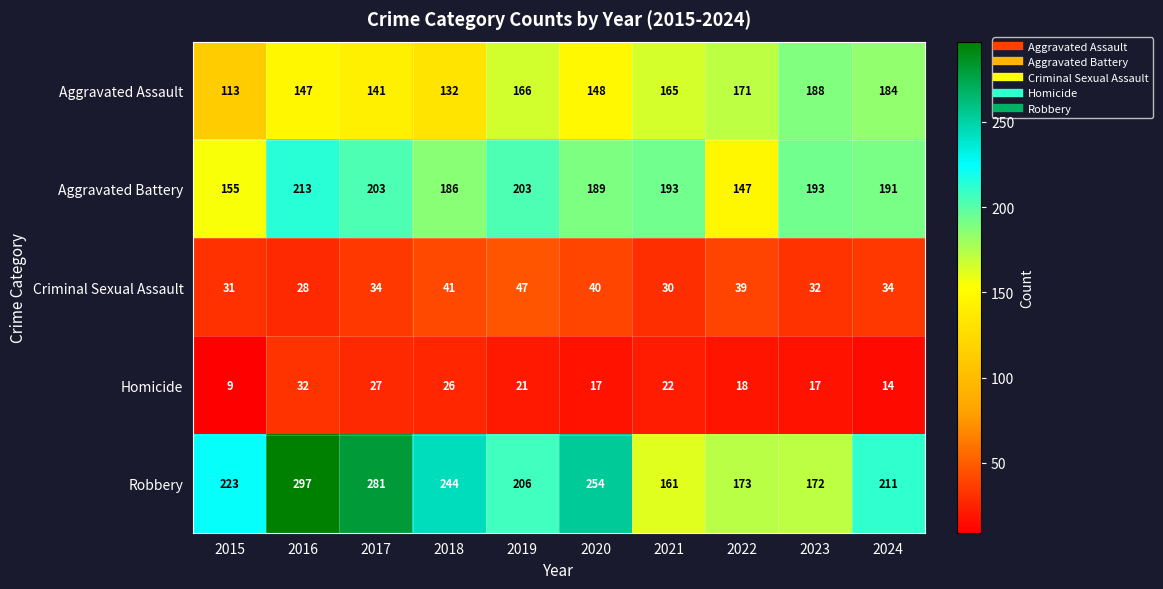

The Criminal Sexual Assault series shows 13 at 2023. True or false?

False